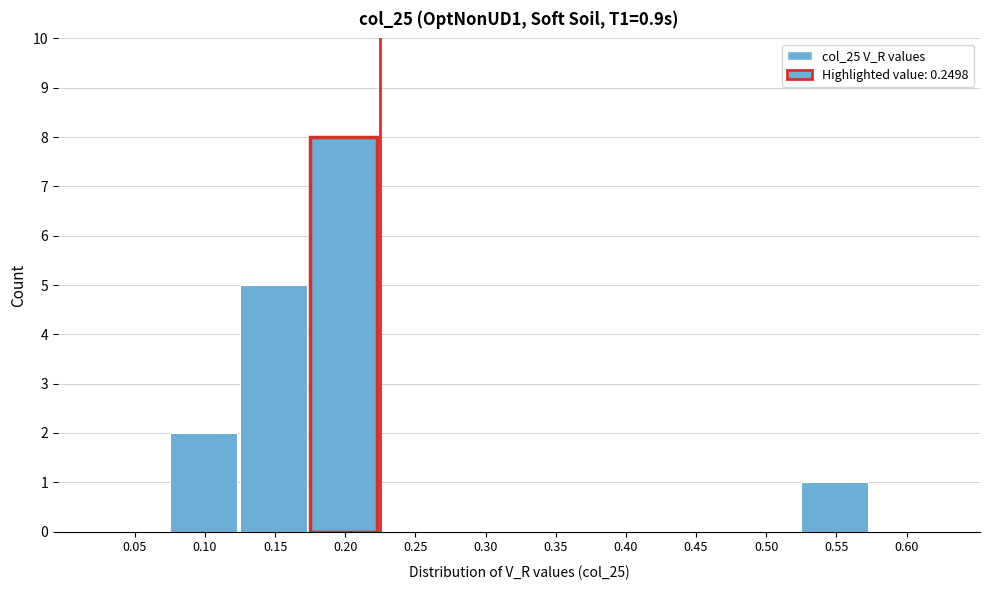

Reading left to right, extract all data points from this chart.

0.05=0	0.10=2	0.15=5	0.20=8	0.25=0	0.30=0	0.35=0	0.40=0	0.45=0	0.50=0	0.55=1	0.60=0